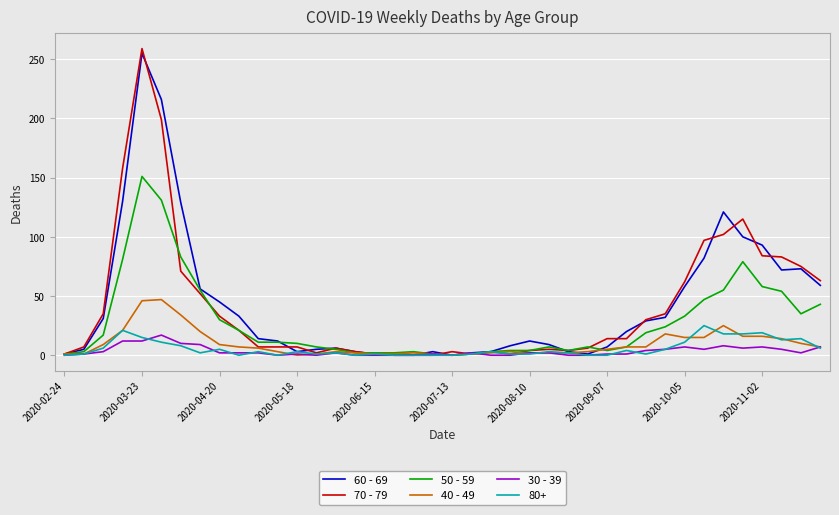

Which series has the widest spread of values?

70 - 79